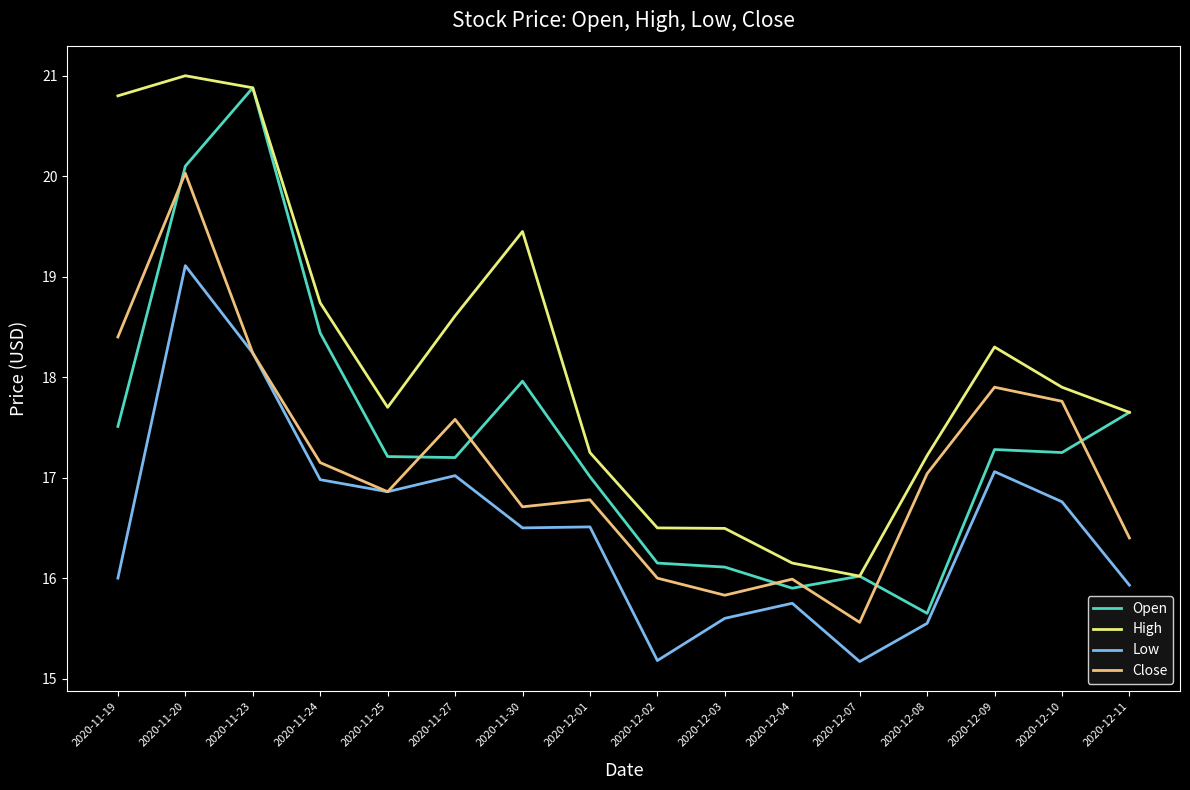

True or false: High has more than 2 points higher than both neighbors.

True